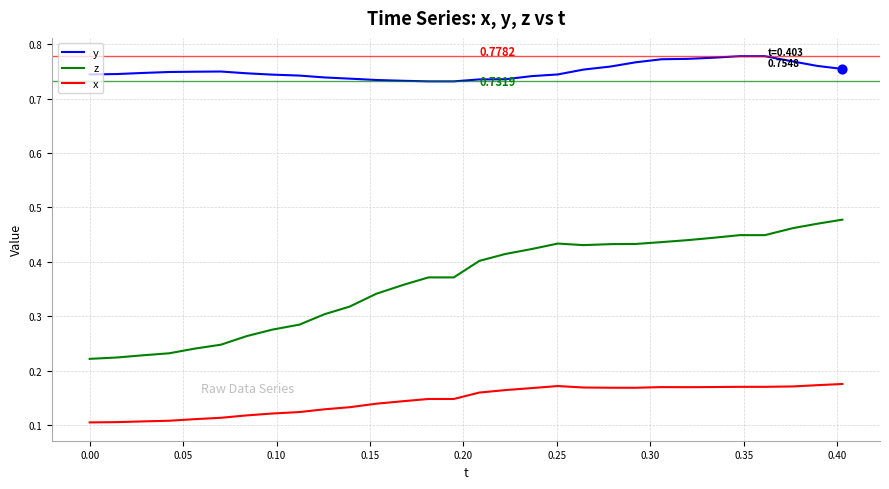

Which series has the largest total across all categories?

y